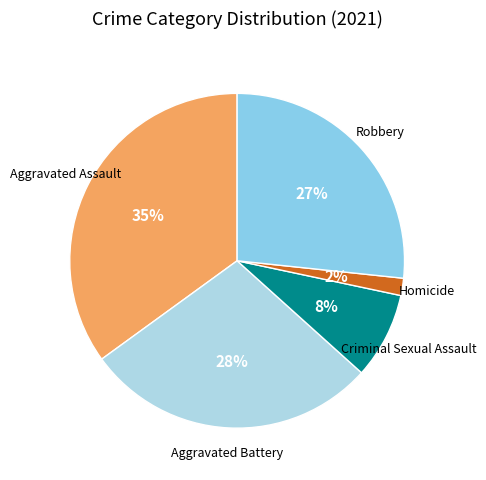

How many slices are in this pie chart?

5